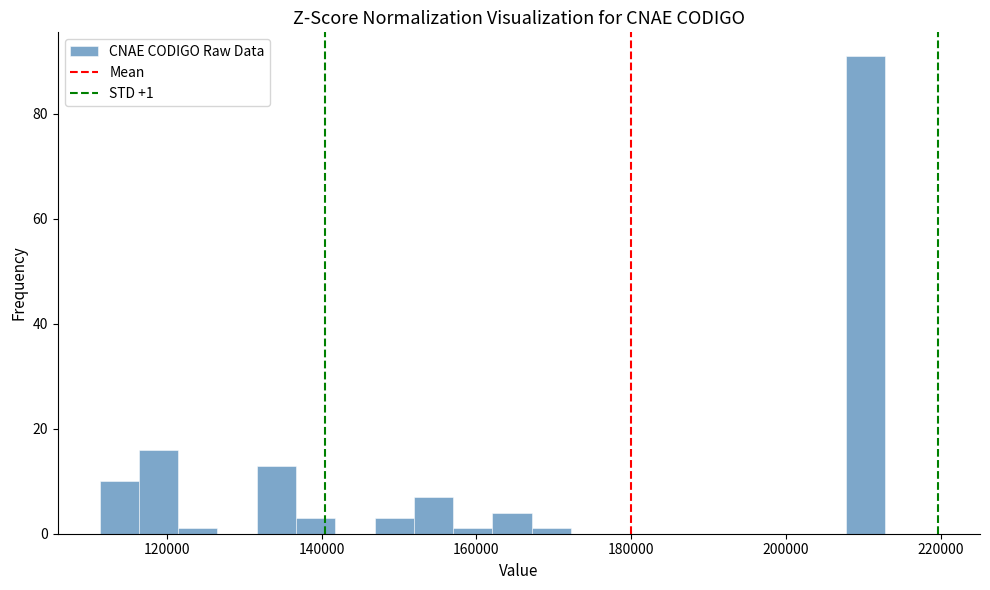

Around what value on the x-axis is the tallest bar? Give the approximate position of its centre, as read against the axis.

210000